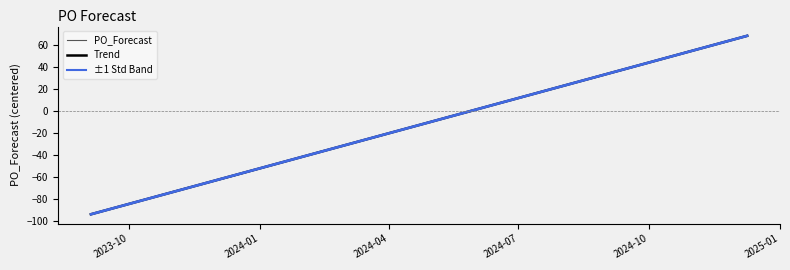

Is the value of PO_Forecast at 2024-07 greater than the value of Trend at 22?

No